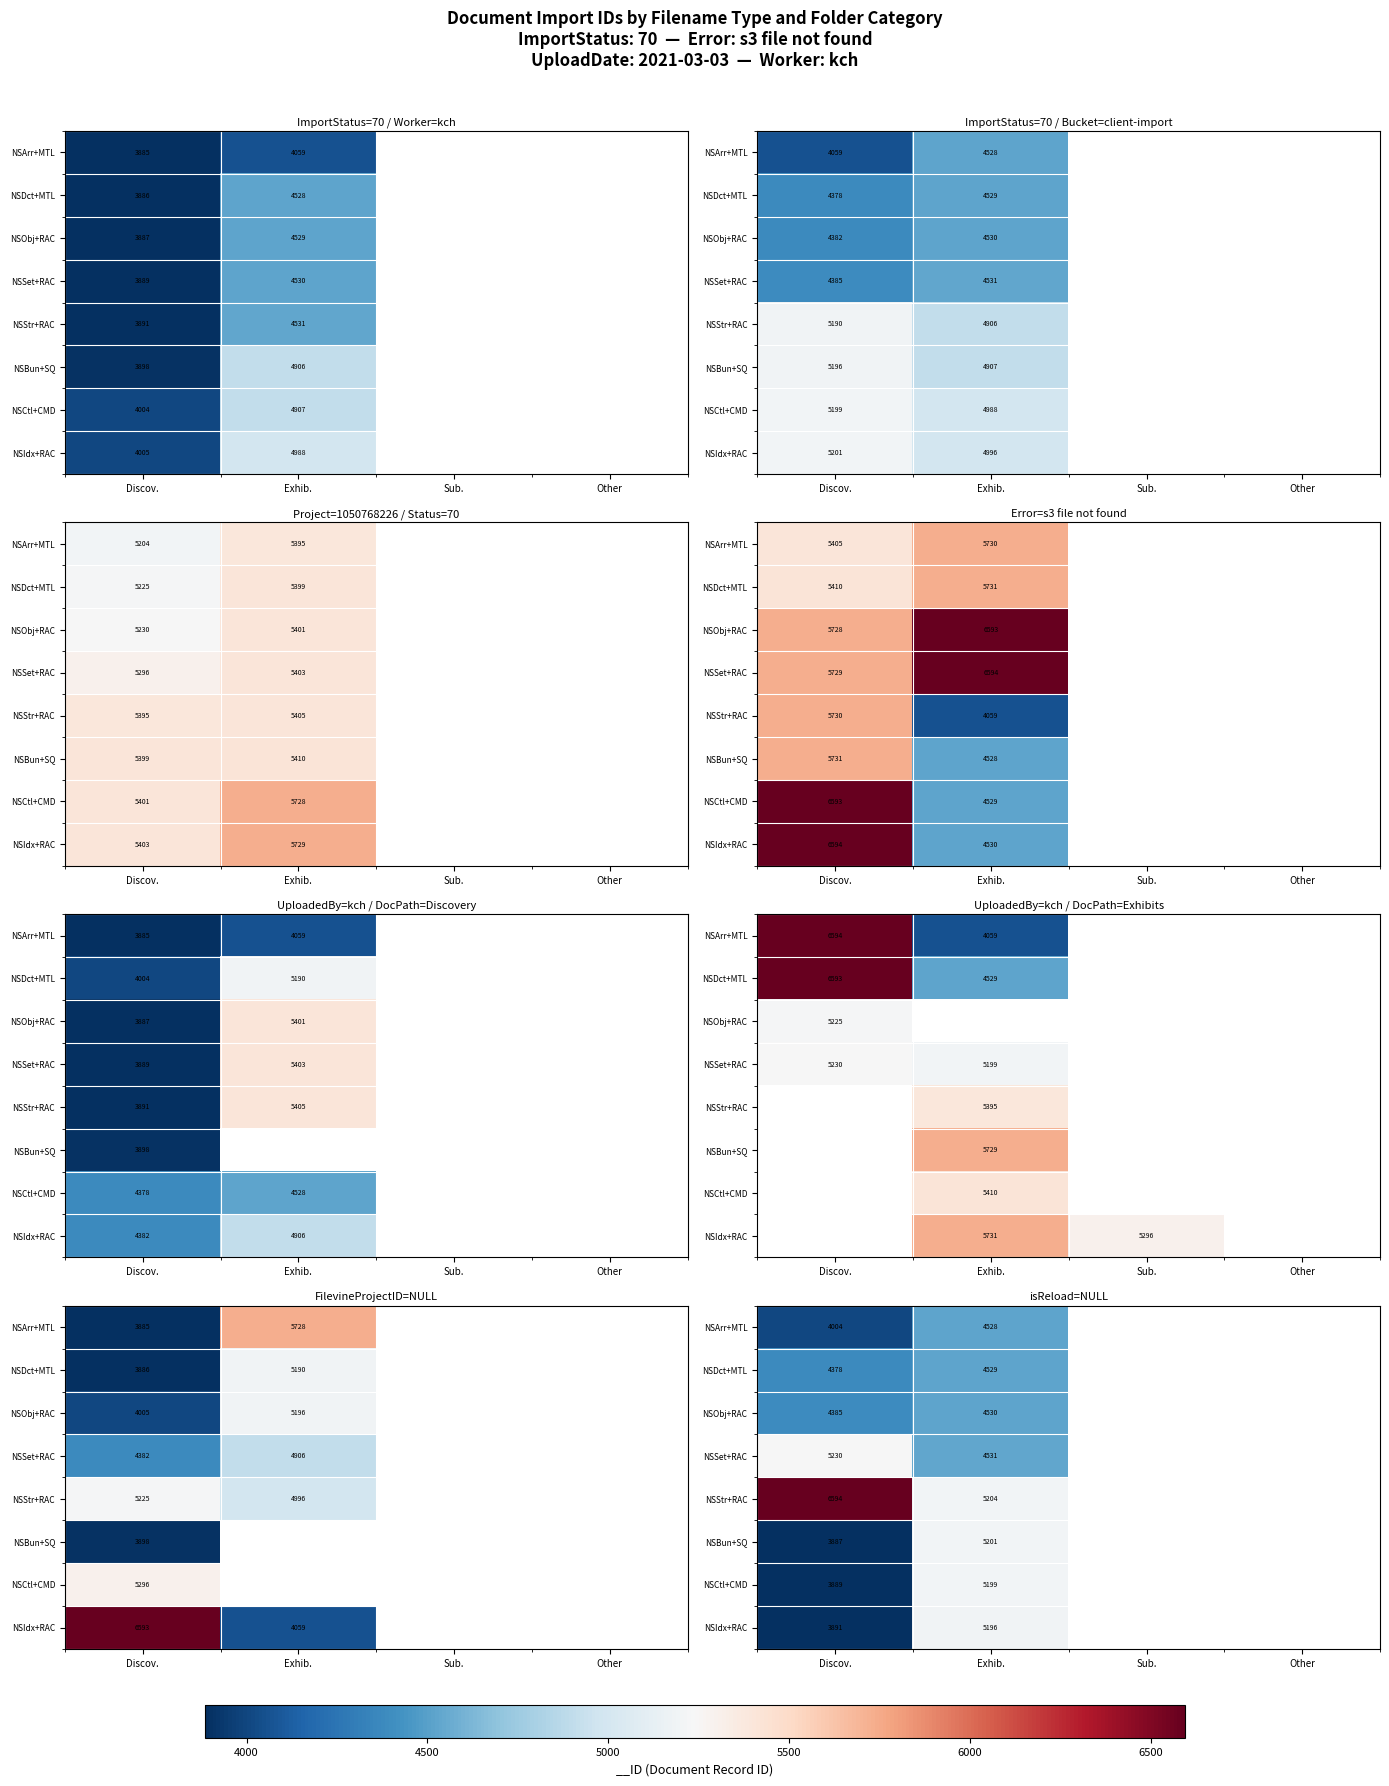

Is the value of NSIdx+RAC at Sub. greater than the value of NSDct+MTL at Sub.?

No